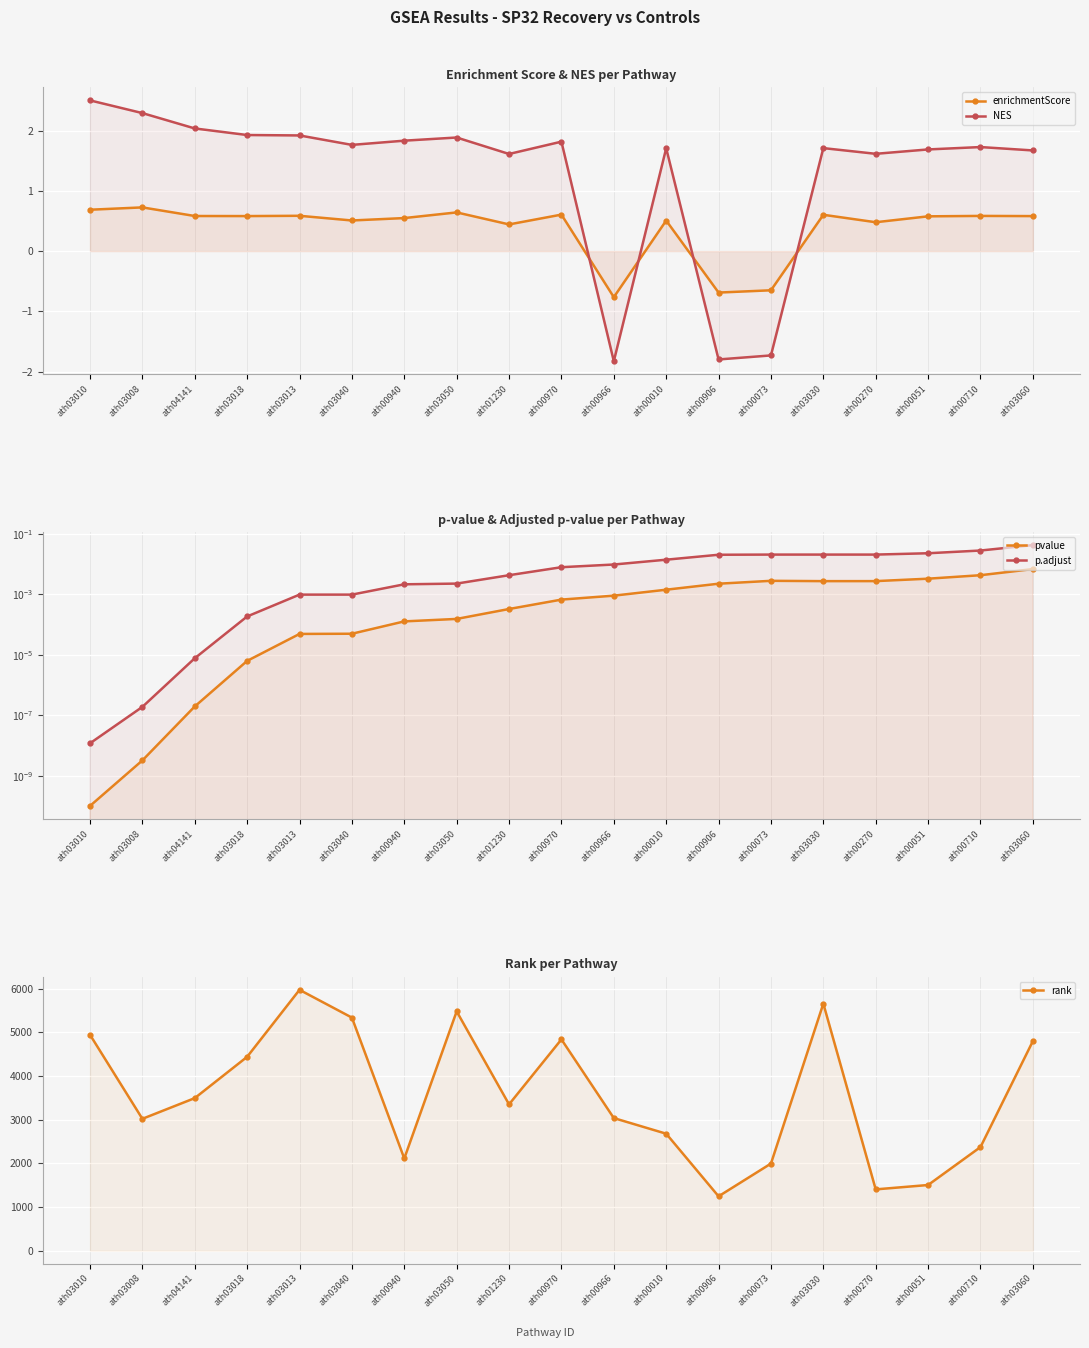

Is it true that p.adjust equals 0.0 at ath00270?

True